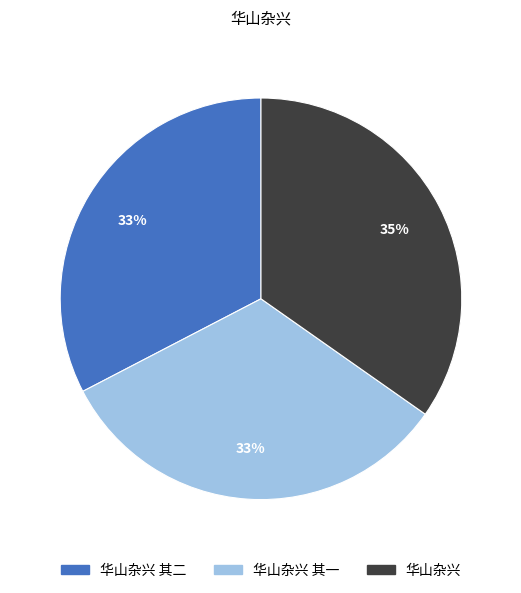

Combined, do 华山杂兴 其一 and 华山杂兴 其二 account for over 50%?

Yes